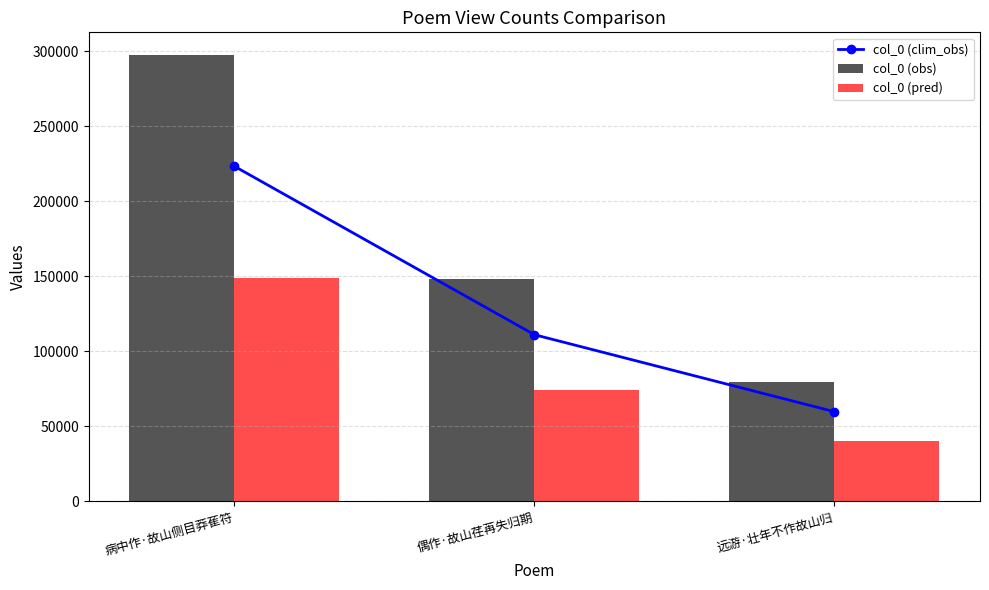

At which label does col_0 (clim_obs) first exceed 110981?

病中作·故山侧目莽萑符